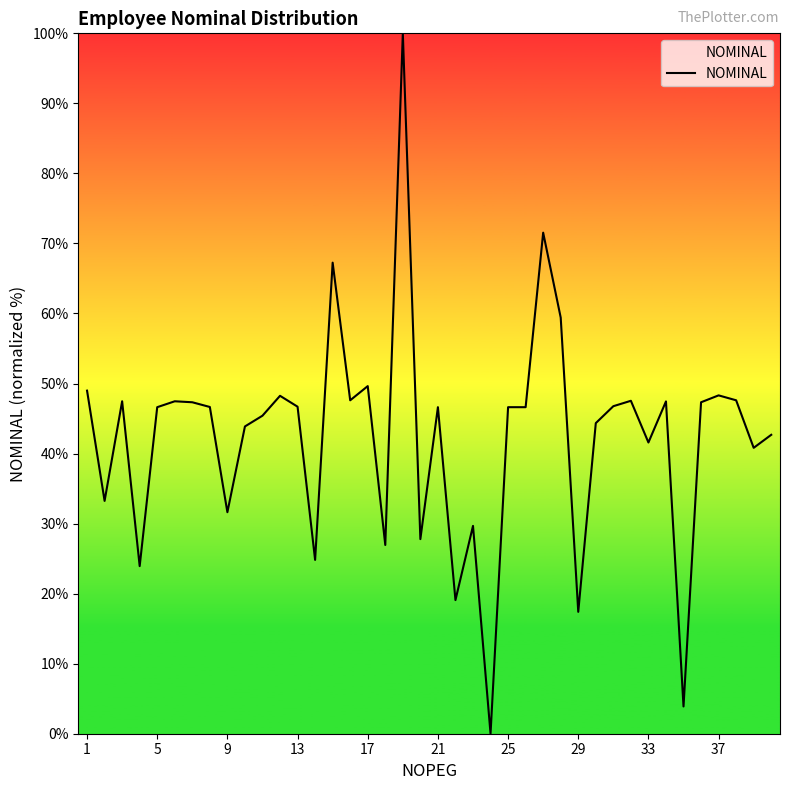

What is the maximum value shown in the chart?

100.0